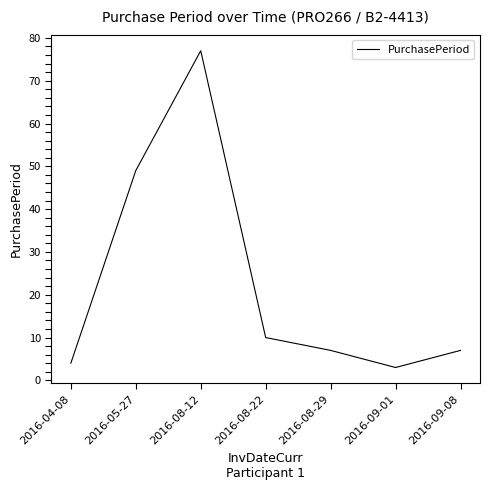

What position from the right is 2016-08-12?

5